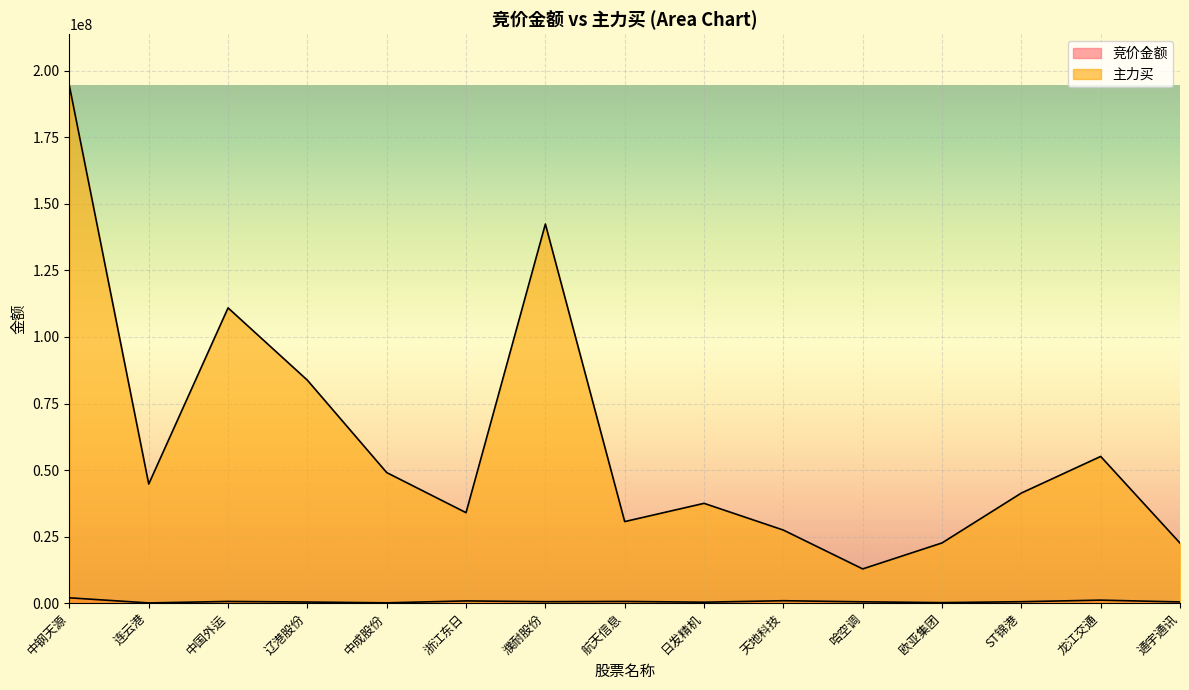

The 竞价金额 series shows 43596 at 连云港. True or false?

False